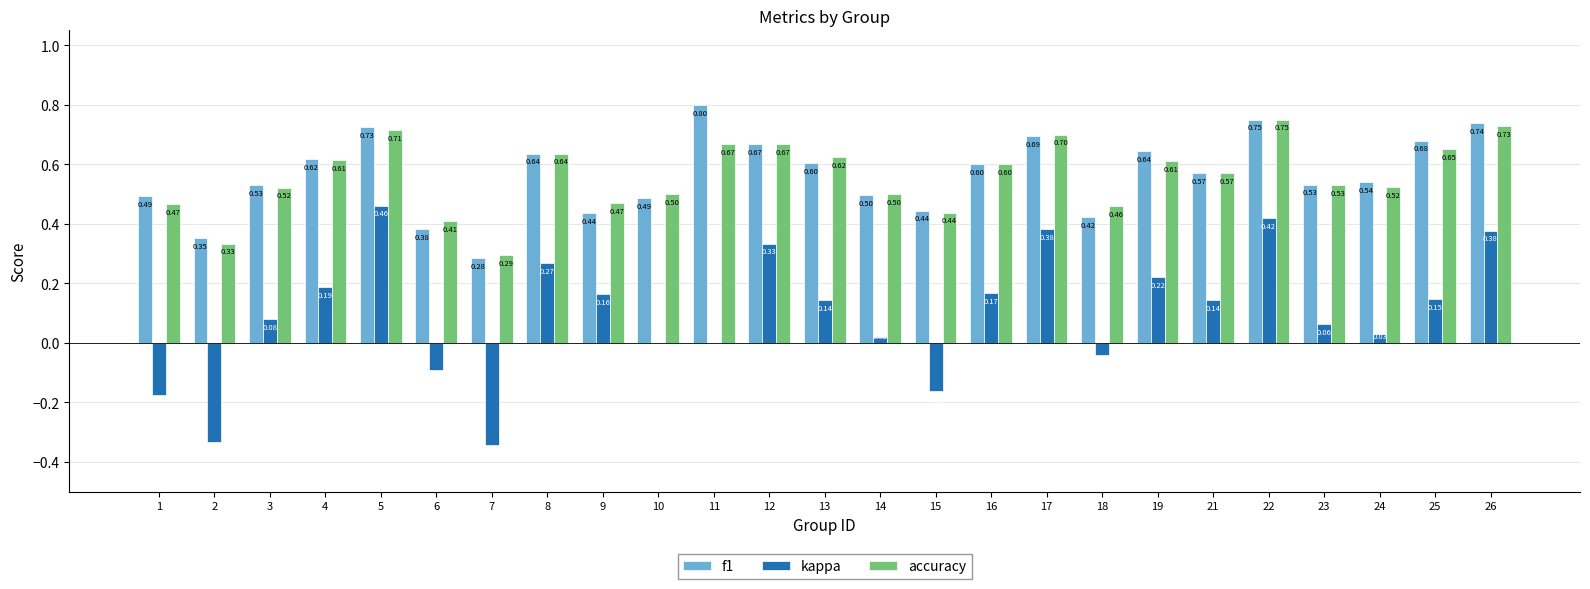

Which series has the largest total across all categories?

f1